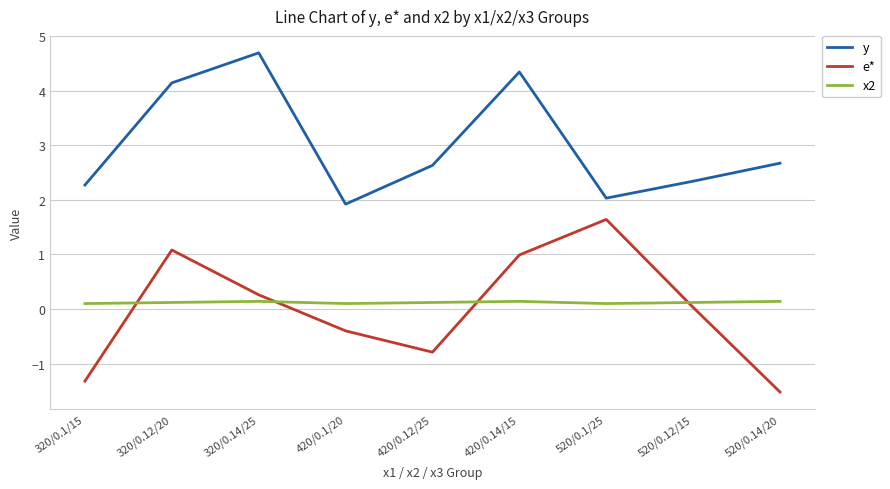

Which label corresponds to the largest value in the chart?

320/0.14/25